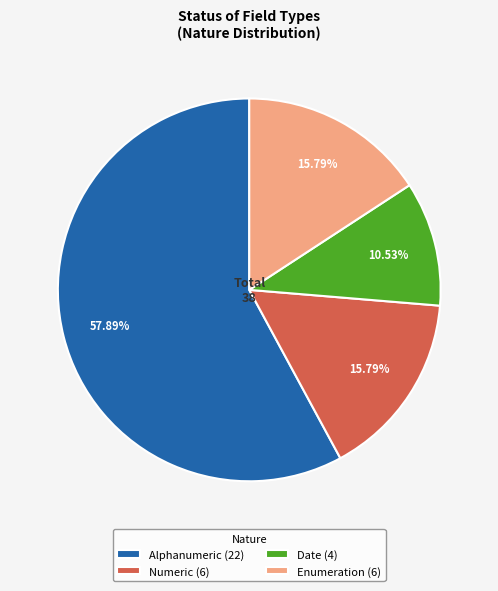

Is there any slice that represents more than half of the pie?

Yes